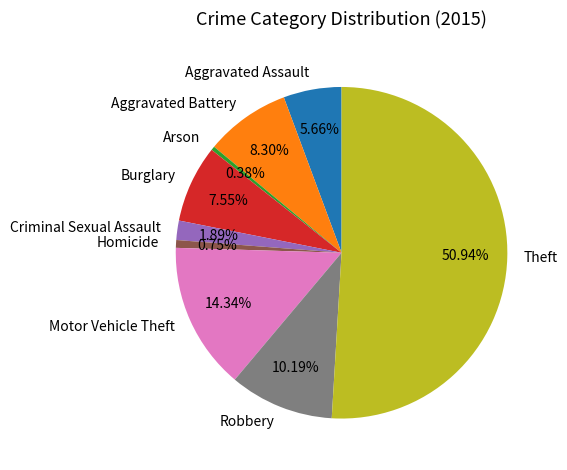

To the nearest percent, what percentage of the pie is Burglary?

8%